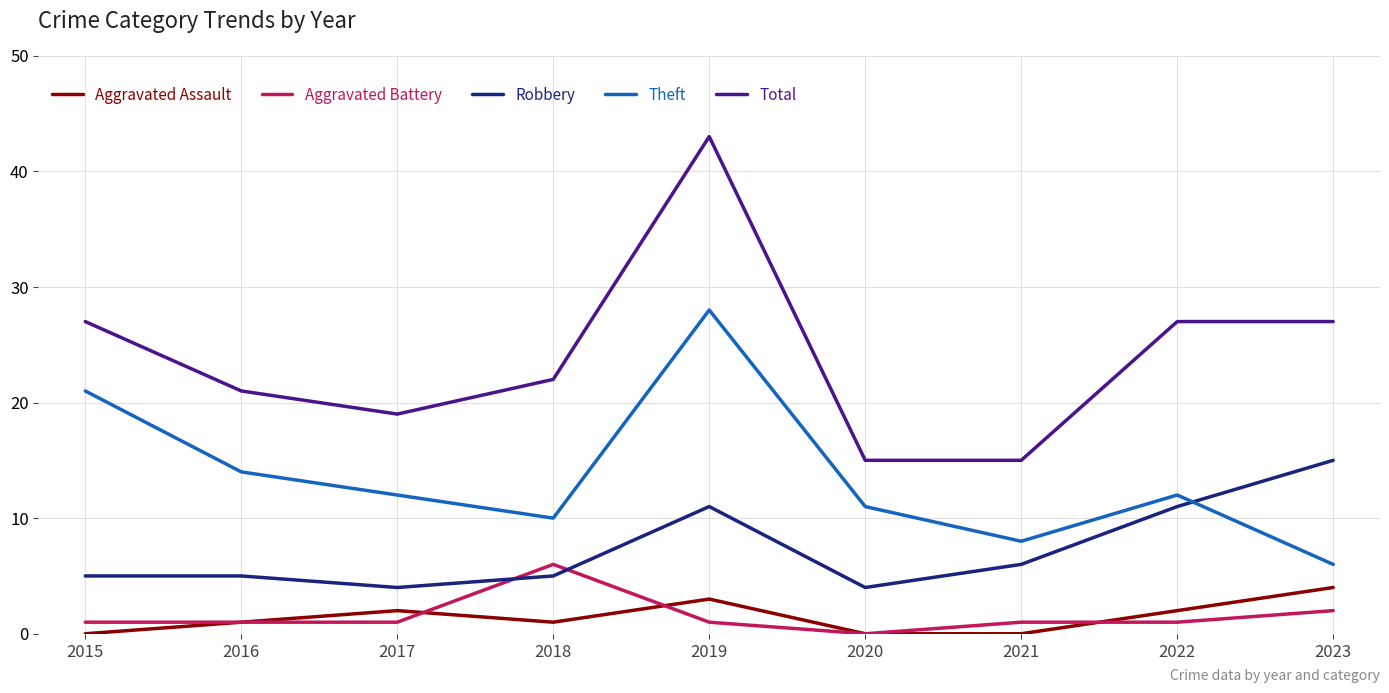

What is the difference between the maximum and minimum values in the Theft series?

22